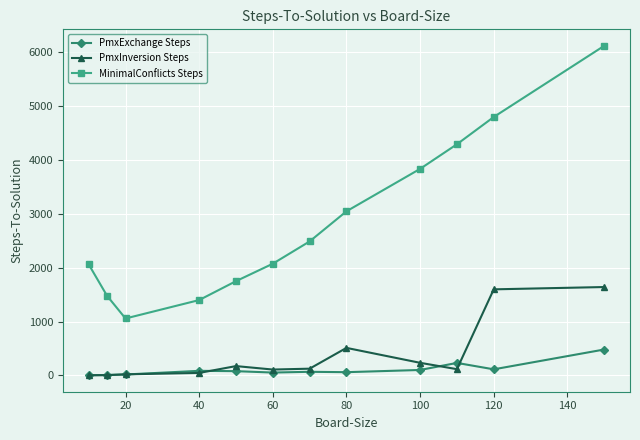

Which series has the largest total across all categories?

MinimalConflicts Steps